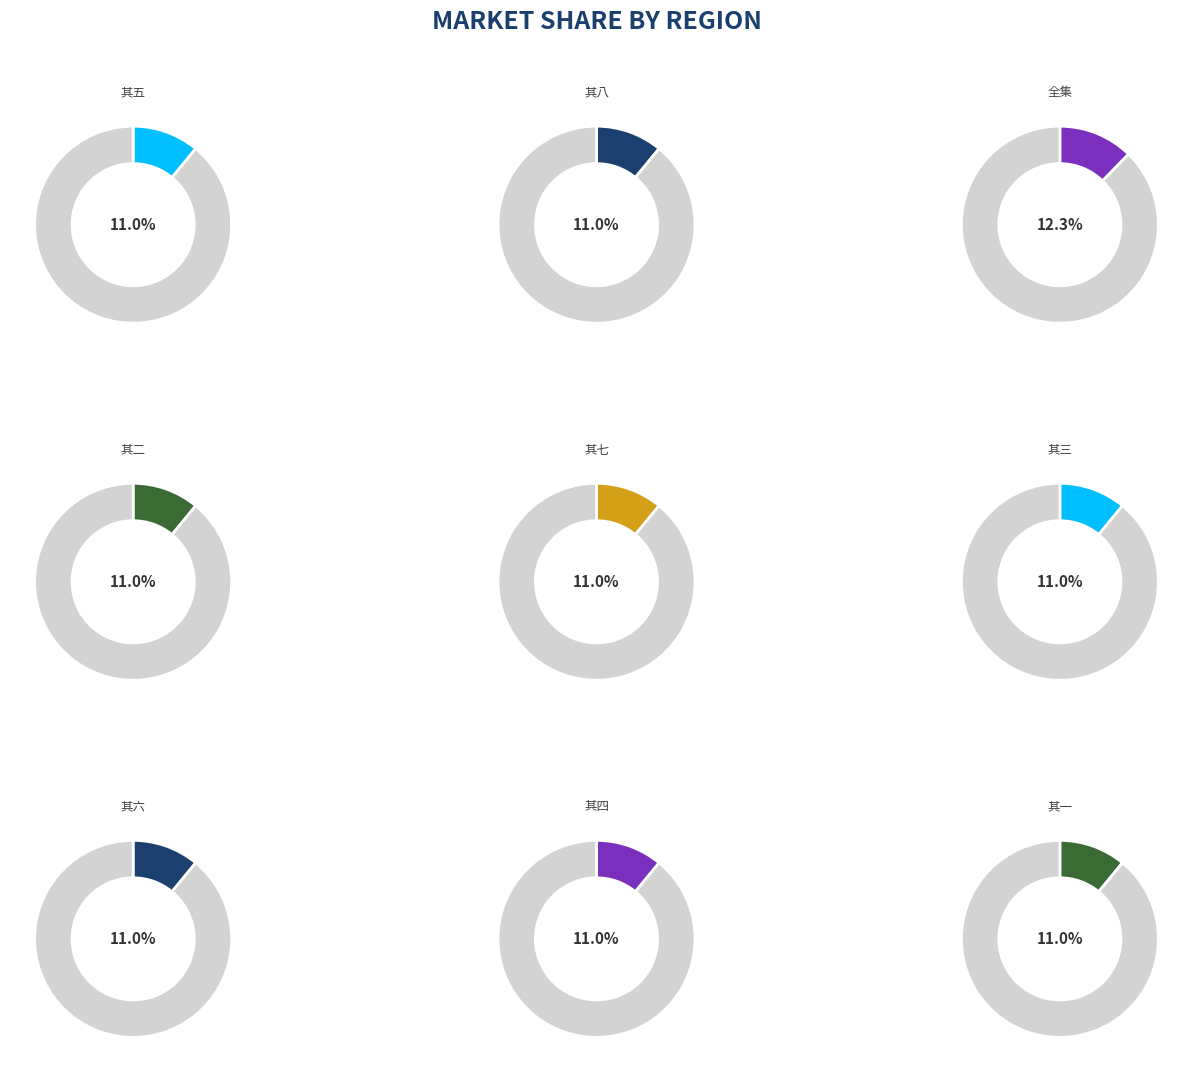

True or false: 上元夕过赣寓城外清江寺漫兴八首 accounts for 6% of the total.

False